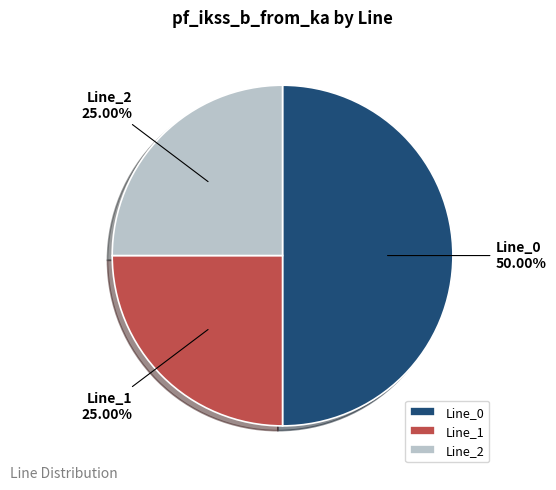

How many segments does this pie chart have?

3